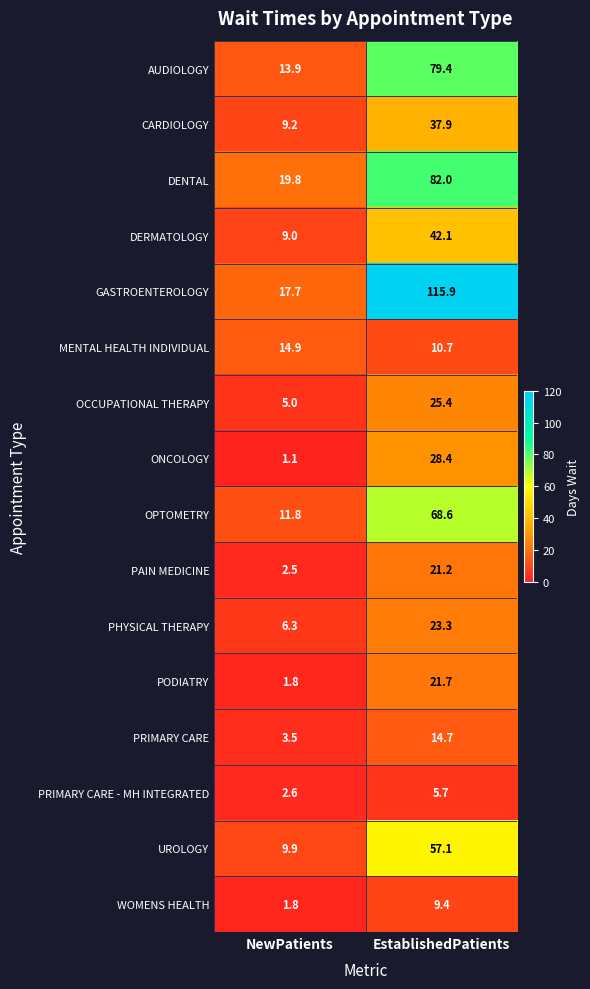

At how many categories does at least one series exceed 87?

1